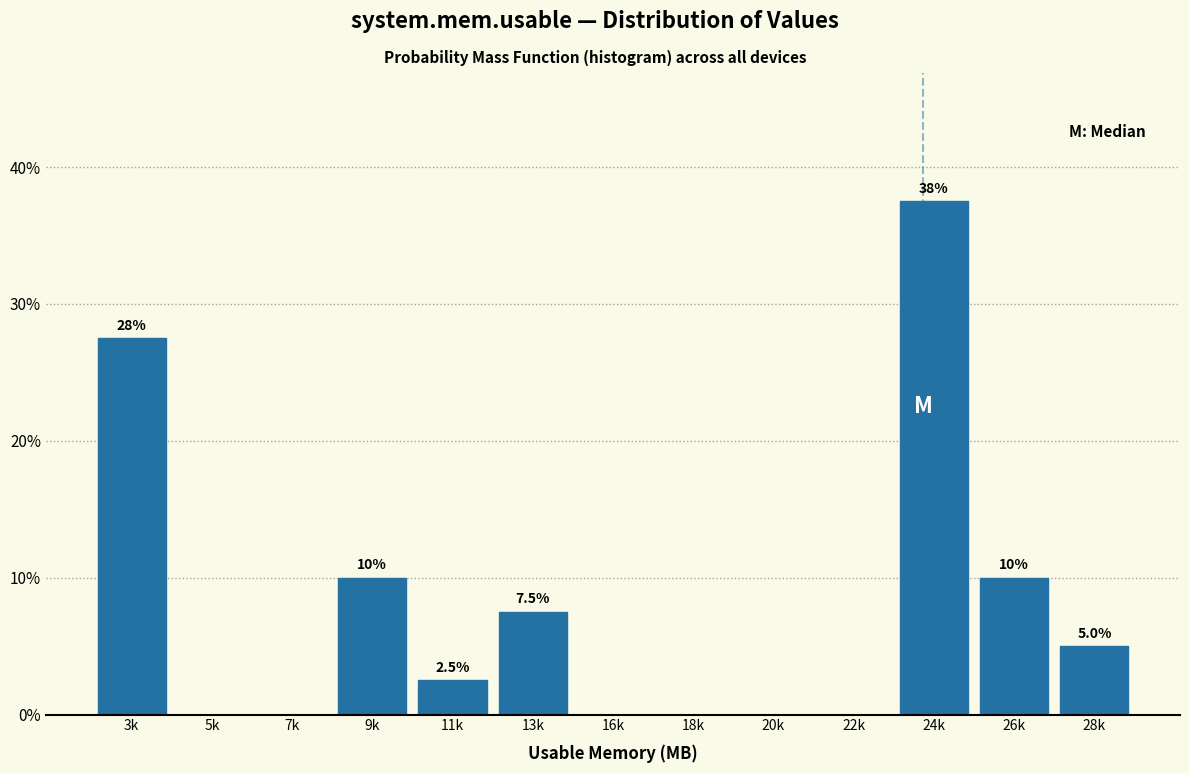

Reading right to left, extract all data points from this chart.

28k=5.0	26k=10.0	24k=37.5	22k=0.0	20k=0.0	18k=0.0	16k=0.0	13k=7.5	11k=2.5	9k=10.0	7k=0.0	5k=0.0	3k=27.5